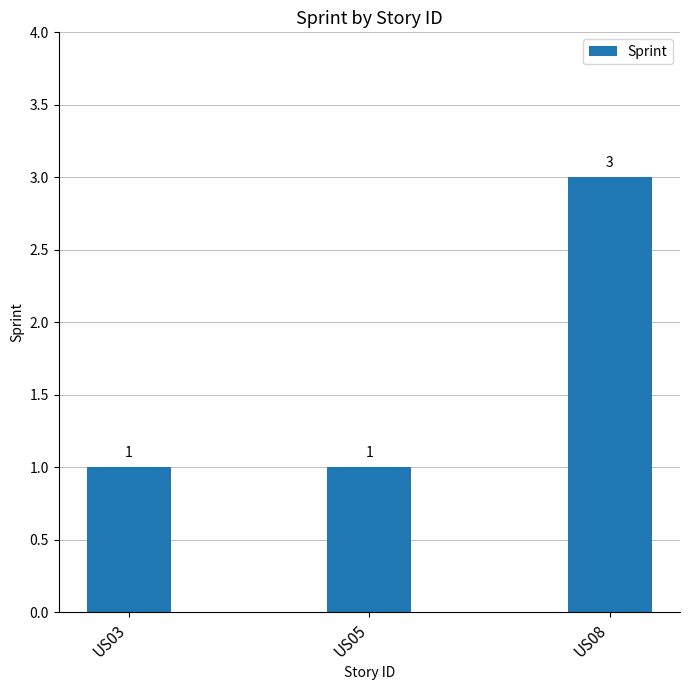

What is the sum of all values?

5